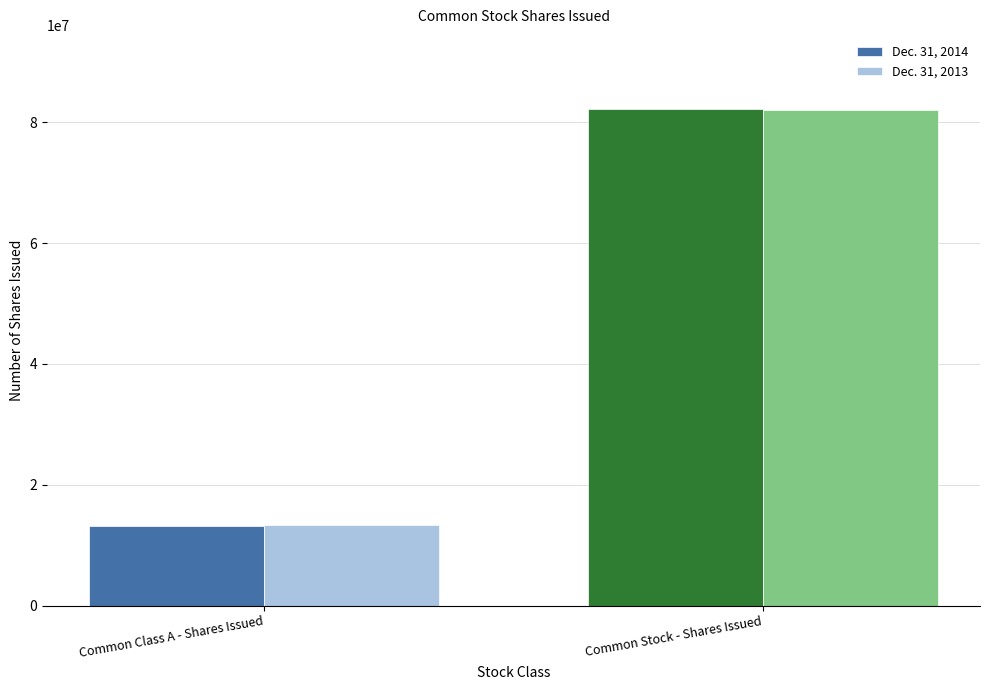

Reading left to right, extract all data points from this chart.

Dec. 31, 2014: 13220470	82133326
Dec. 31, 2013: 13288516	82065280